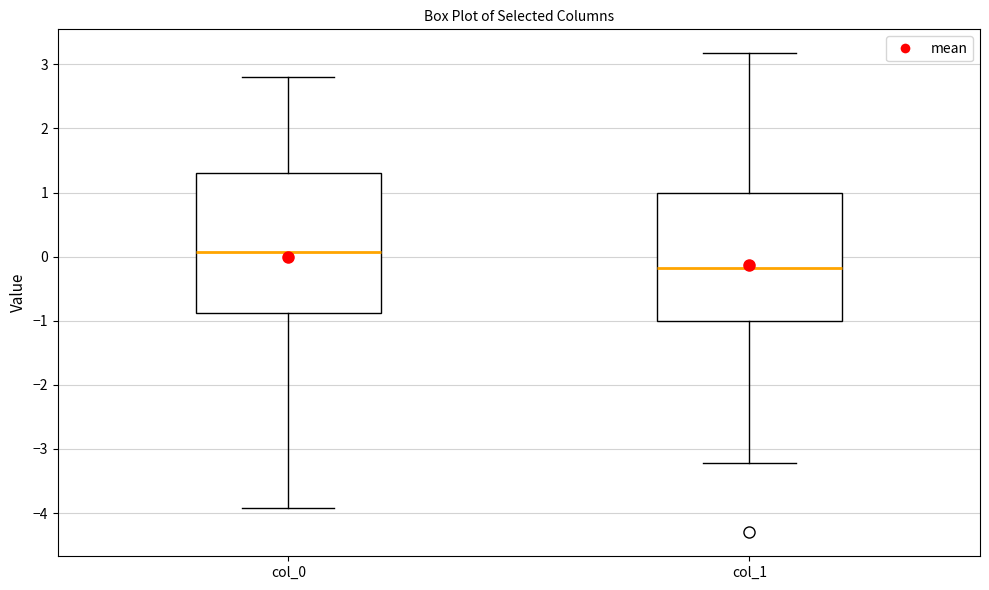

Which box has the highest median line?

col_0